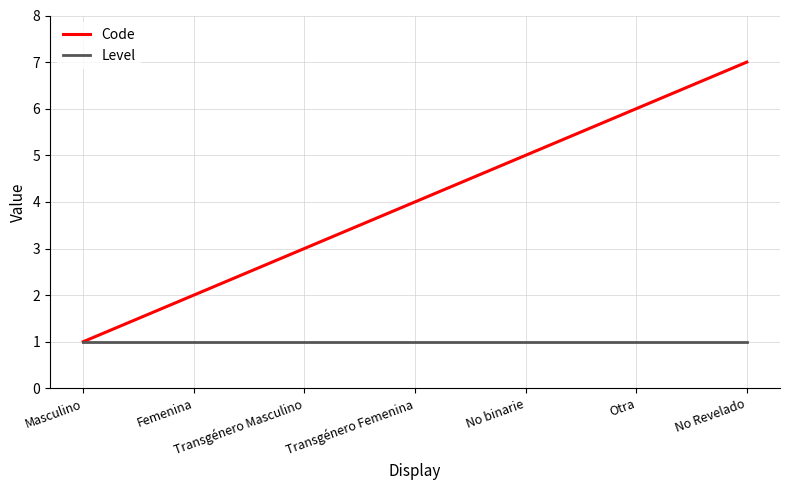

Between Femenina and No binarie, which series saw the biggest shift?

Code